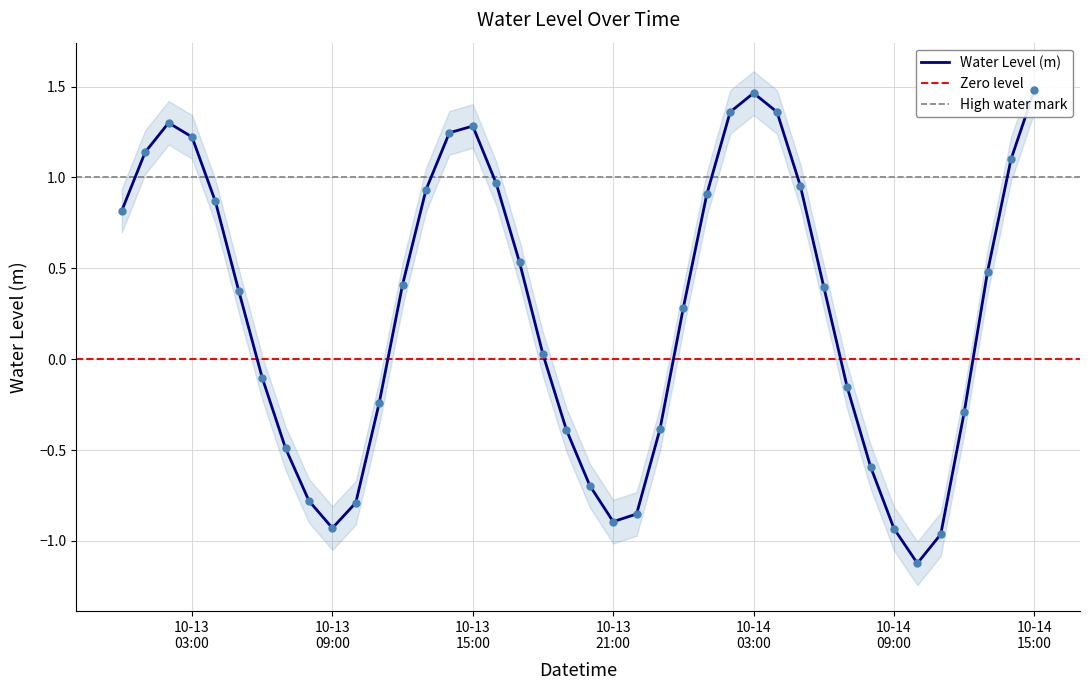

Which has a higher value, 2024-10-14 06:00:00 or 2024-10-13 22:00:00?

2024-10-14 06:00:00